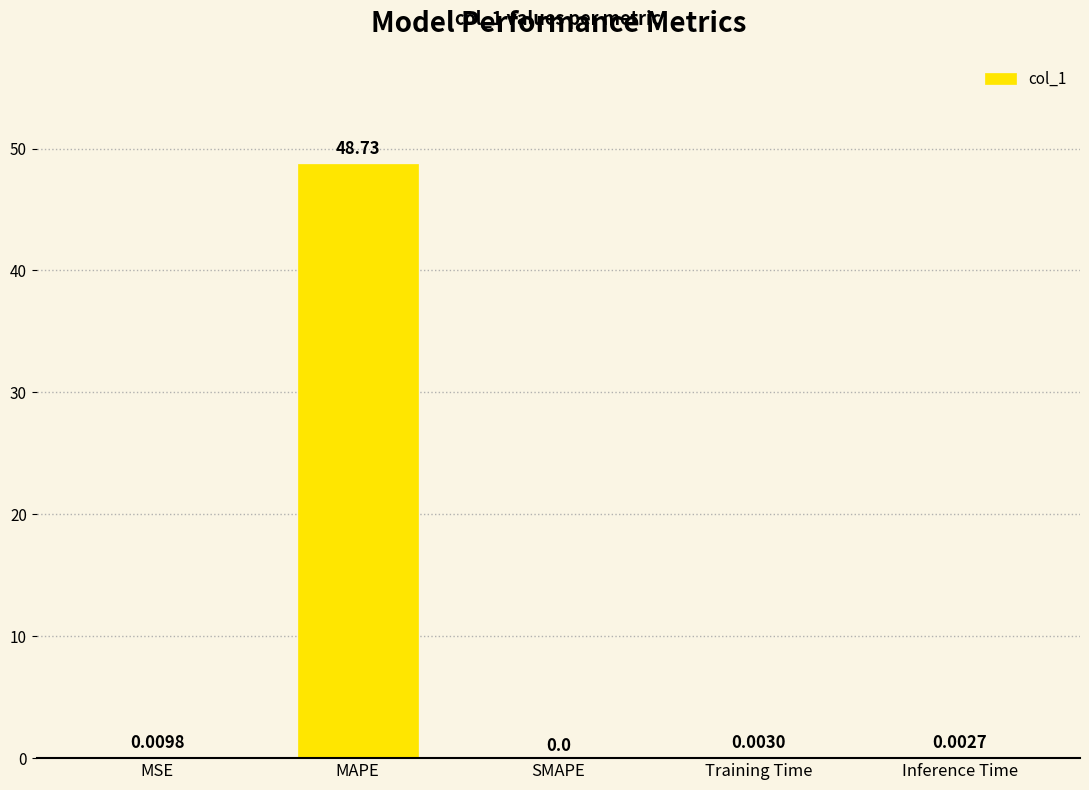

What is the change in value from MSE to MAPE?

+48.7